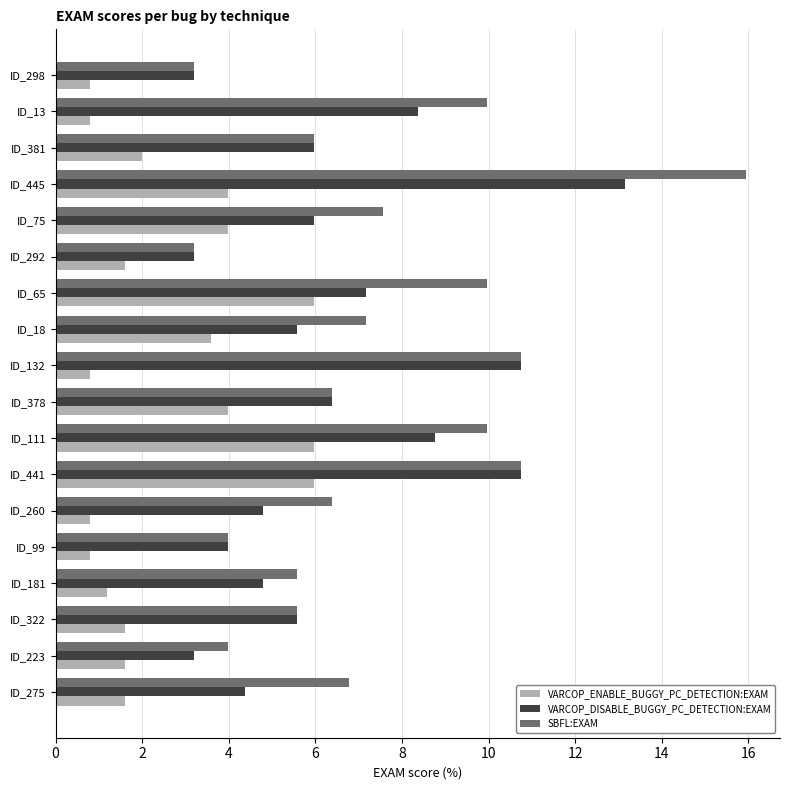

Which series has the widest spread of values?

SBFL:EXAM